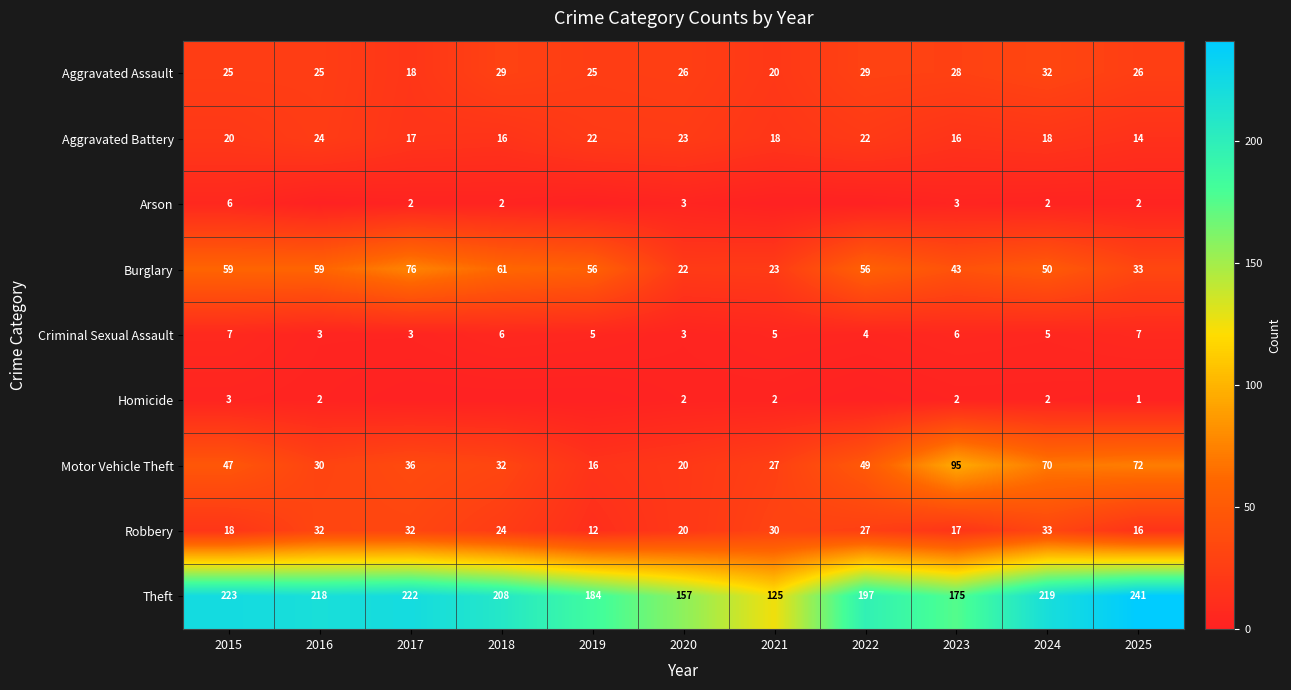

How many distinct data groups are displayed?

9